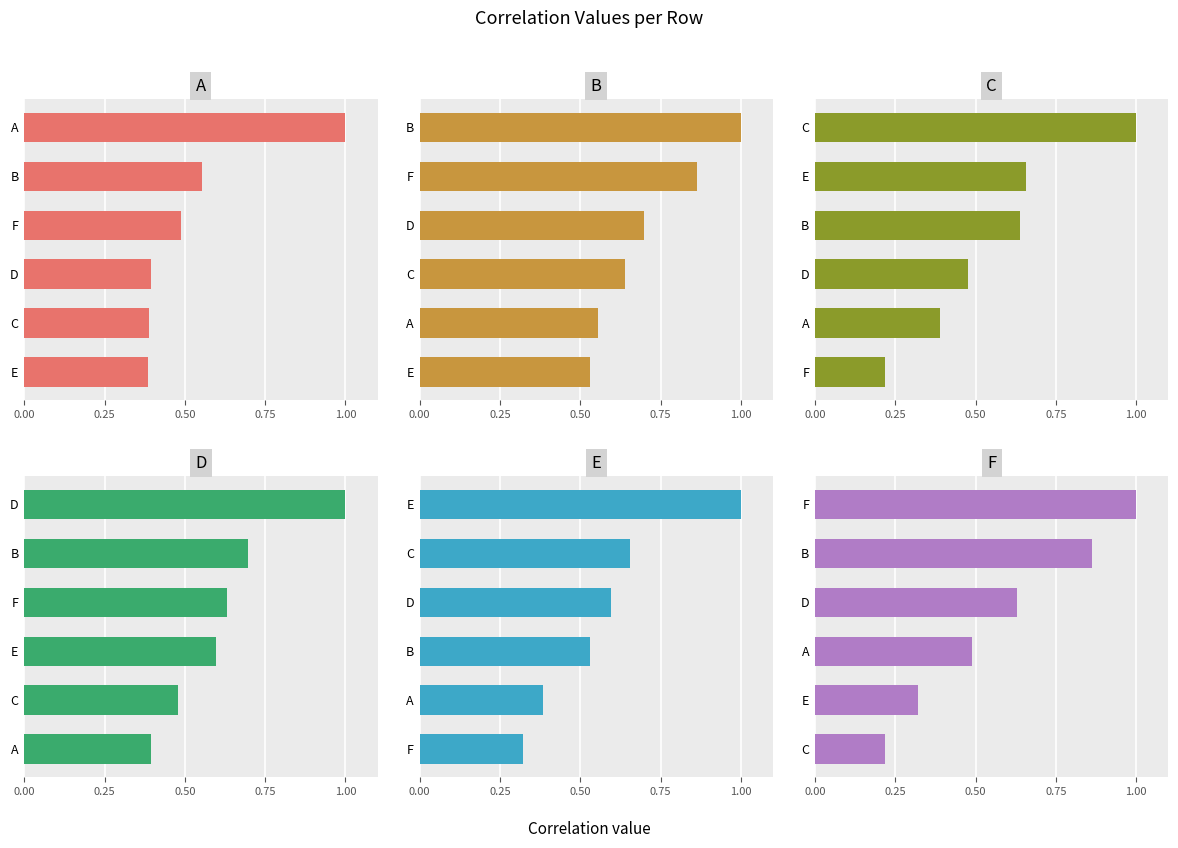

The E series shows 0.3 at F. True or false?

True